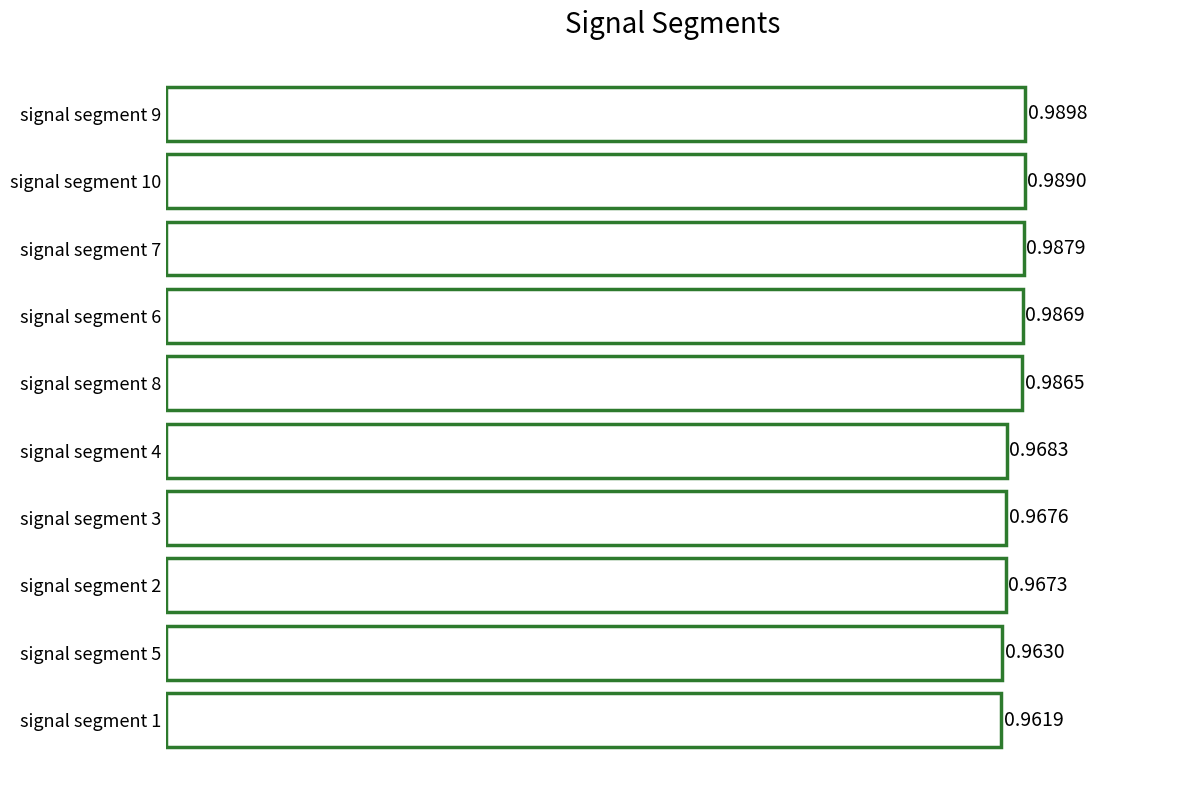

List the labels in order of value, smallest first.

signal segment 1, signal segment 5, signal segment 2, signal segment 3, signal segment 4, signal segment 8, signal segment 6, signal segment 7, signal segment 10, signal segment 9